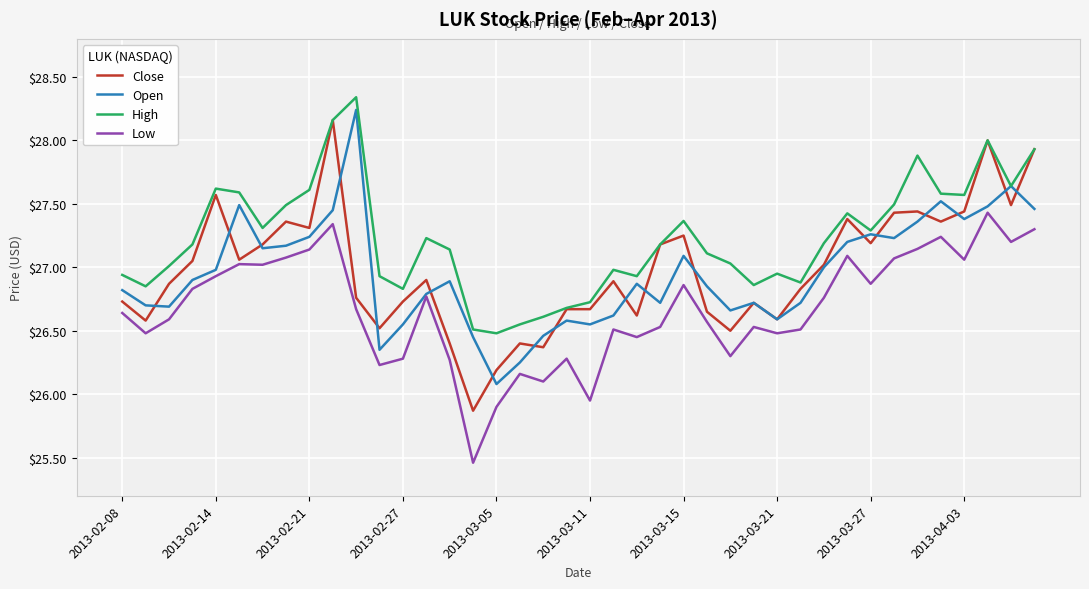

Which series has the largest total across all categories?

High